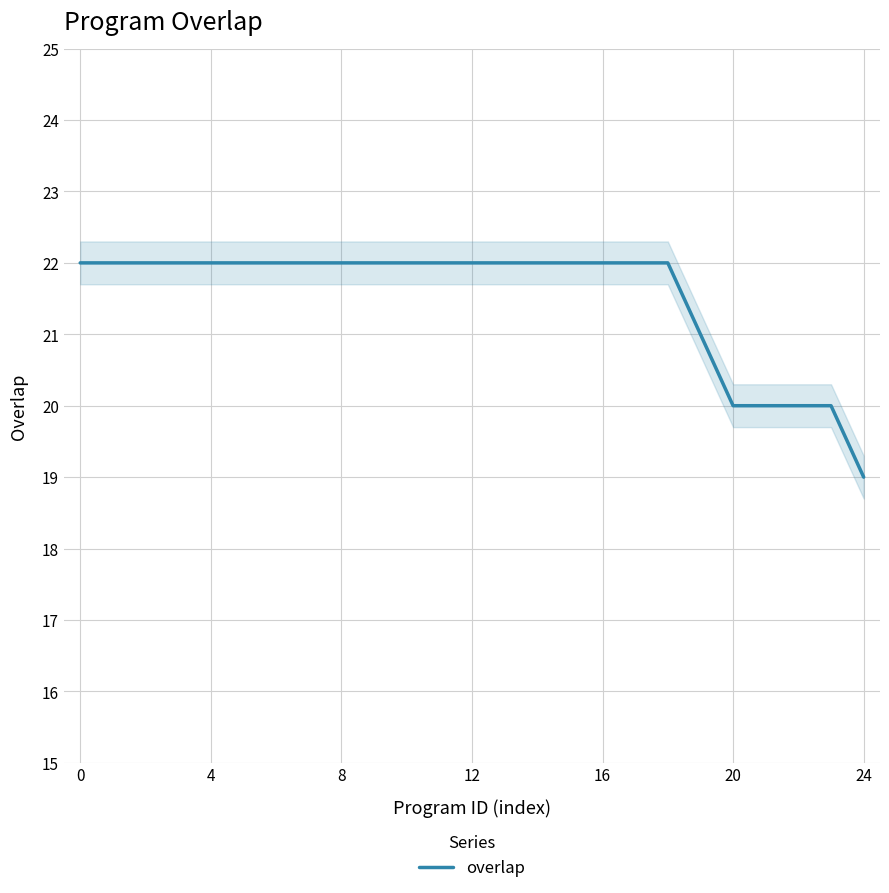

What is the sum of all values?

538